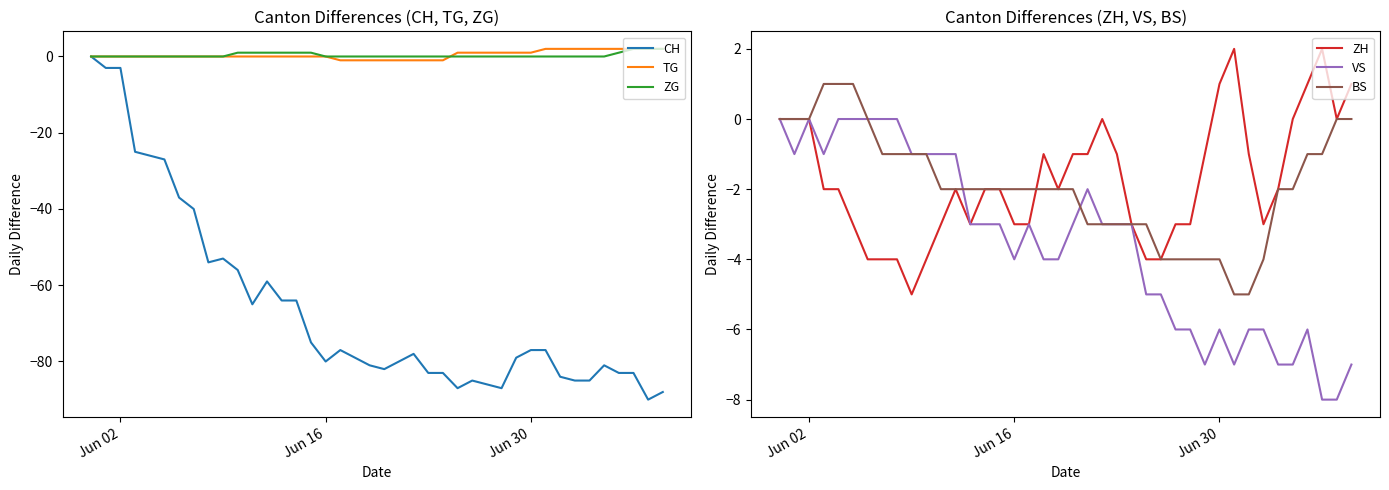

True or false: BS and ZG intersect in this chart.

False